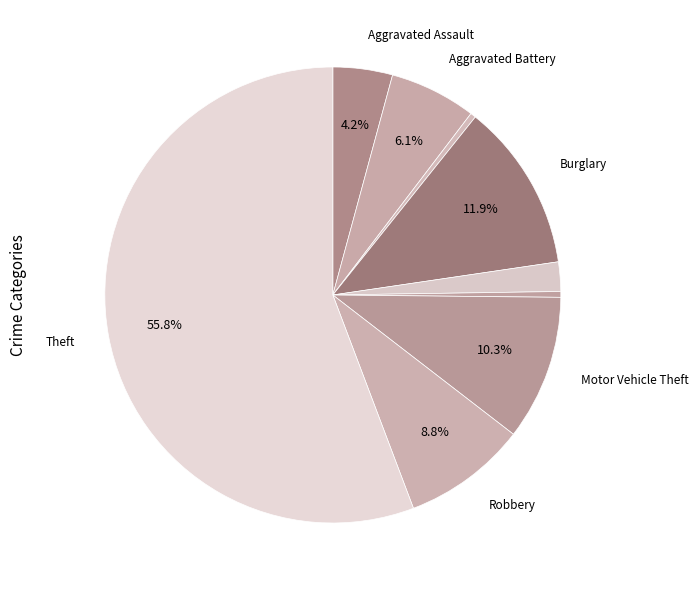

Which category has the biggest portion of the pie?

Theft